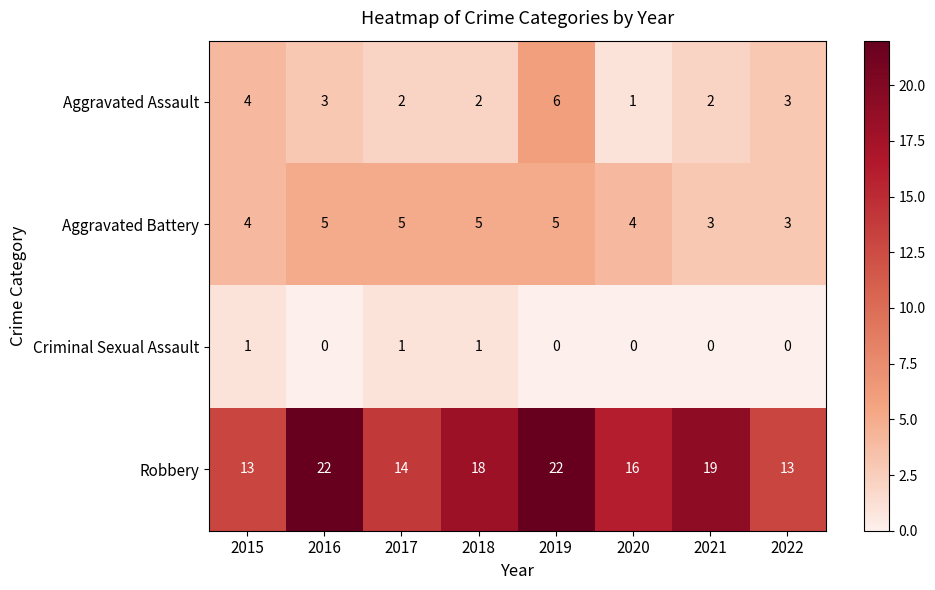

At which category is the sum across all series the highest?

2019